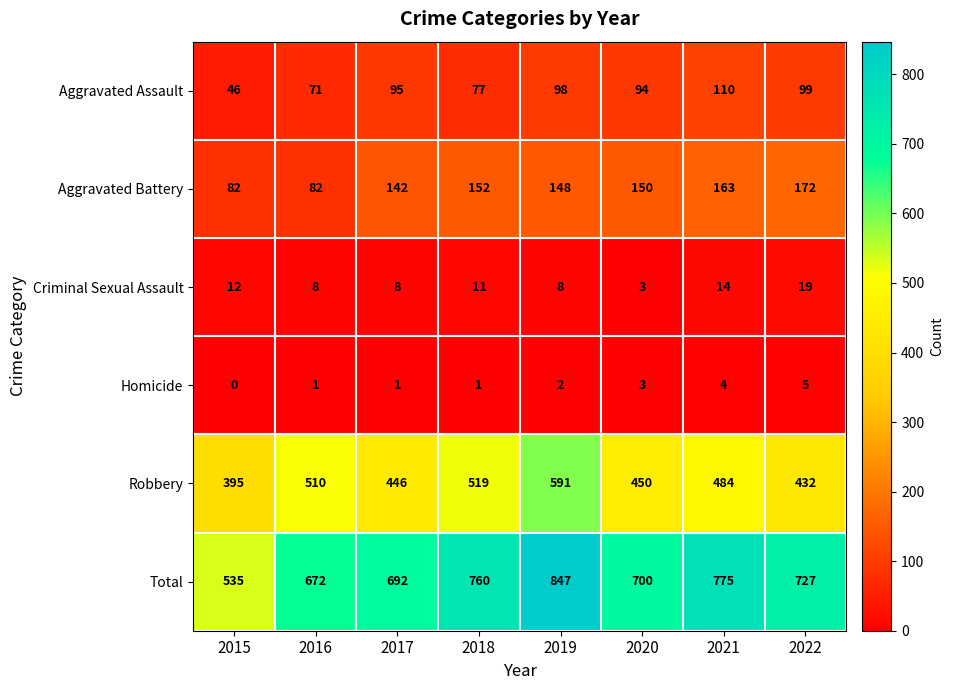

The Aggravated Assault series shows 94 at 2020. True or false?

True